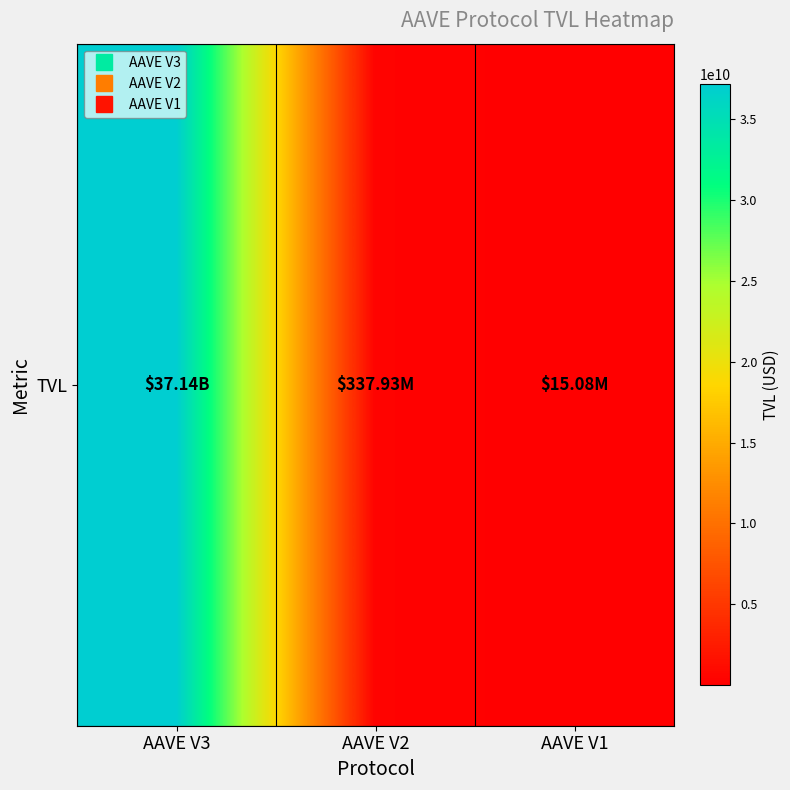

What is the difference between the values at AAVE V1 and AAVE V2?

322856301.5